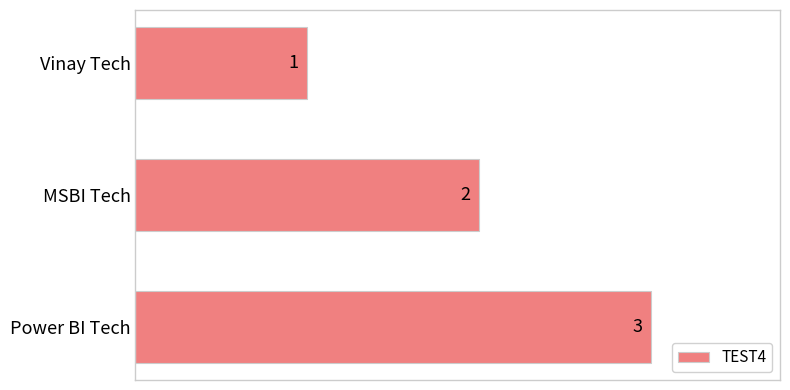

At which label is the value closest to 2?

MSBI Tech